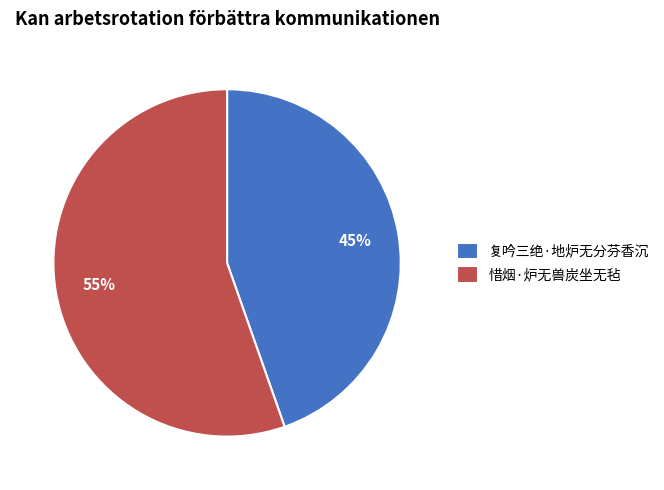

What is the ratio of the value at 复吟三绝·地炉无分芬香沉 to the value at 惜烟·炉无兽炭坐无毡?

0.8